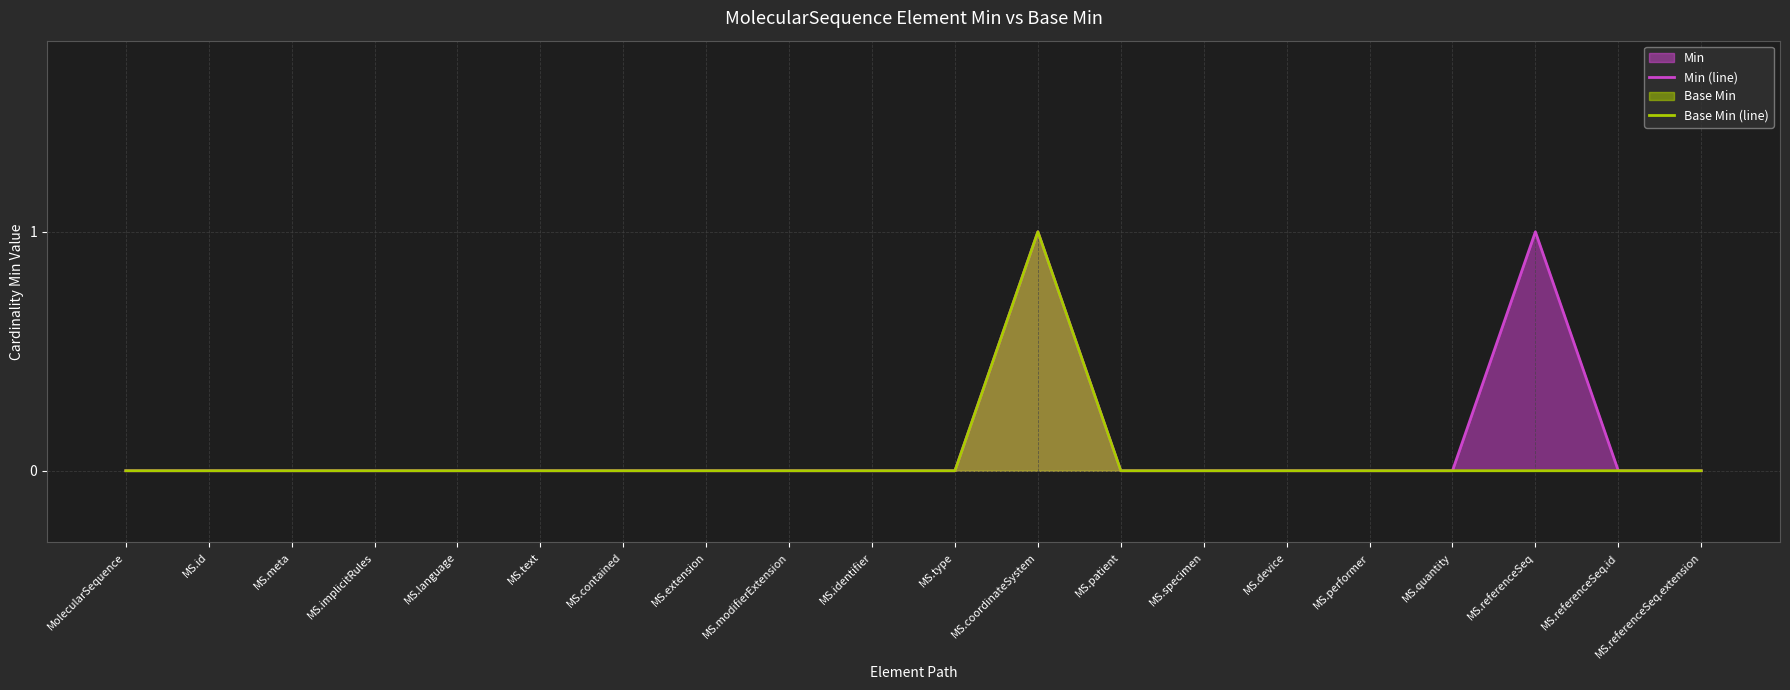

True or false: Min (line) has a value of 0 at MS.referenceSeq.extension.

False